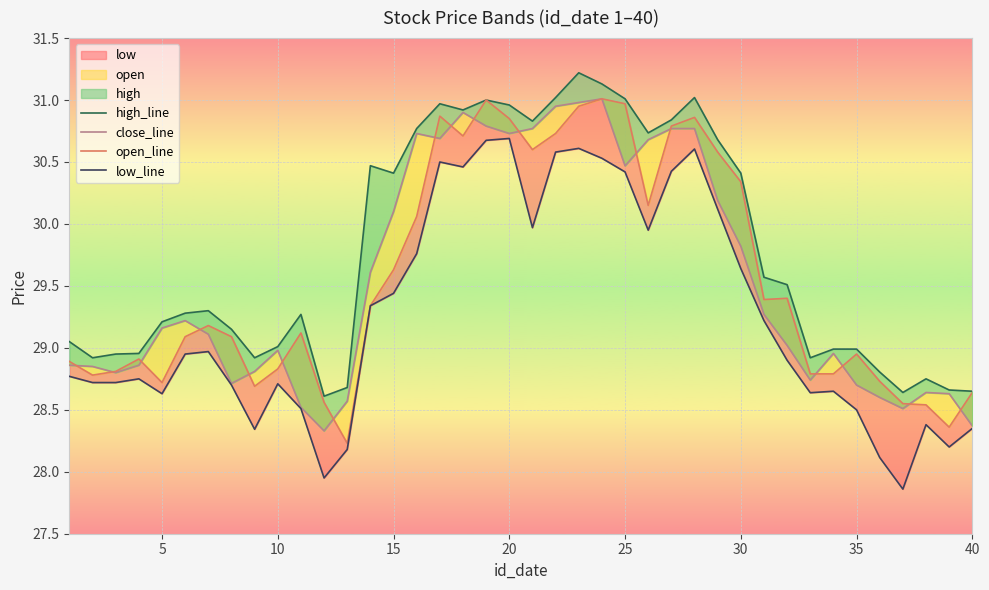

Reading right to left, what are all the values shown in this chart?

high_line: 28.6	28.7	28.8	28.6	28.8	29.0	29.0	28.9	29.5	29.6	30.4	30.7	31.0	30.8	30.7	31.0	31.1	31.2	31.0	30.8	31.0	31.0	30.9	31.0	30.8	30.4	30.5	28.7	28.6	29.3	29.0	28.9	29.1	29.3	29.3	29.2	29.0	28.9	28.9	29.1
close_line: 28.4	28.6	28.6	28.5	28.6	28.7	29.0	28.7	29.0	29.3	29.8	30.2	30.8	30.8	30.7	30.5	31.0	31.0	30.9	30.8	30.7	30.8	30.9	30.7	30.7	30.1	29.6	28.6	28.3	28.5	29.0	28.8	28.7	29.1	29.2	29.2	28.9	28.8	28.9	28.9
open_line: 28.6	28.4	28.5	28.6	28.7	28.9	28.8	28.8	29.4	29.4	30.3	30.6	30.9	30.8	30.1	31.0	31.0	30.9	30.7	30.6	30.9	31.0	30.7	30.9	30.1	29.6	29.3	28.2	28.6	29.1	28.8	28.7	29.1	29.2	29.1	28.7	28.9	28.8	28.8	28.9
low_line: 28.4	28.2	28.4	27.9	28.1	28.5	28.6	28.6	28.9	29.2	29.6	30.1	30.6	30.4	29.9	30.4	30.5	30.6	30.6	30.0	30.7	30.7	30.5	30.5	29.8	29.4	29.3	28.2	27.9	28.5	28.7	28.3	28.7	29.0	28.9	28.6	28.8	28.7	28.7	28.8